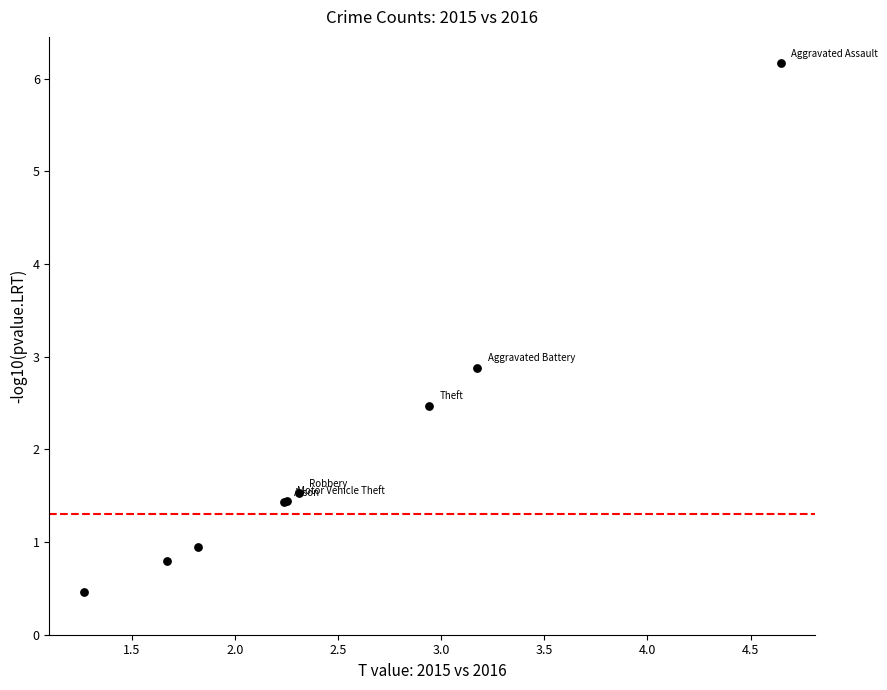

What Y value in the scatter plot is closest to 3?

2.9